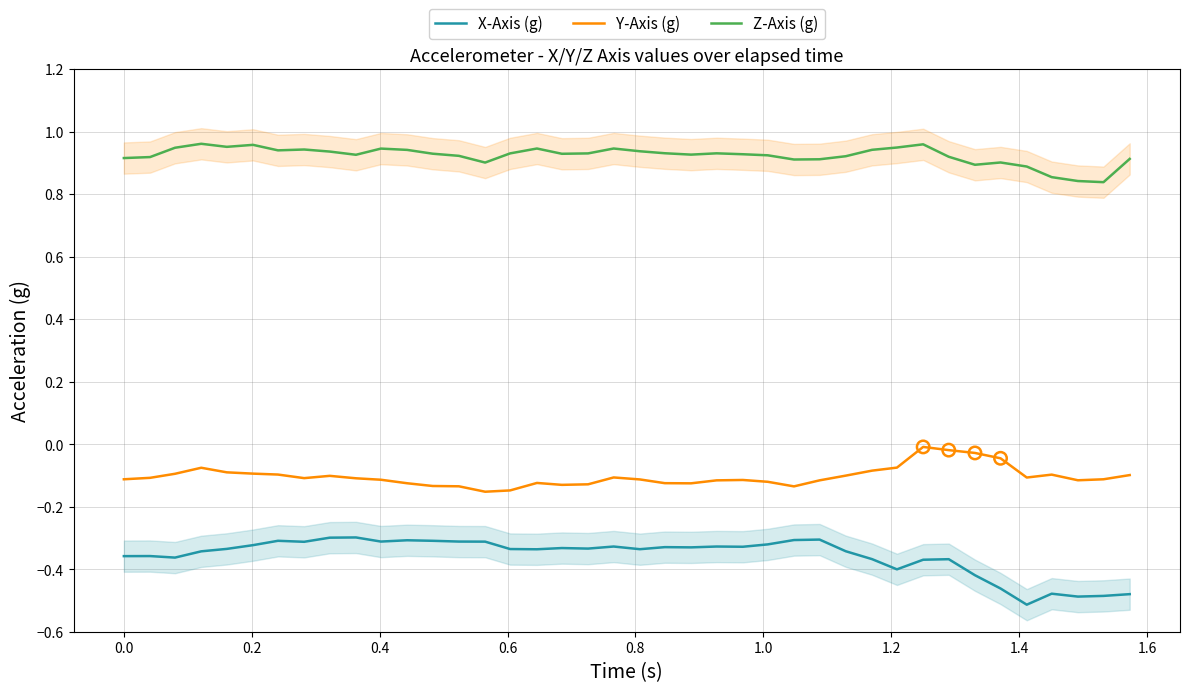

True or false: Z-Axis (g) and X-Axis (g) cross at least once.

False